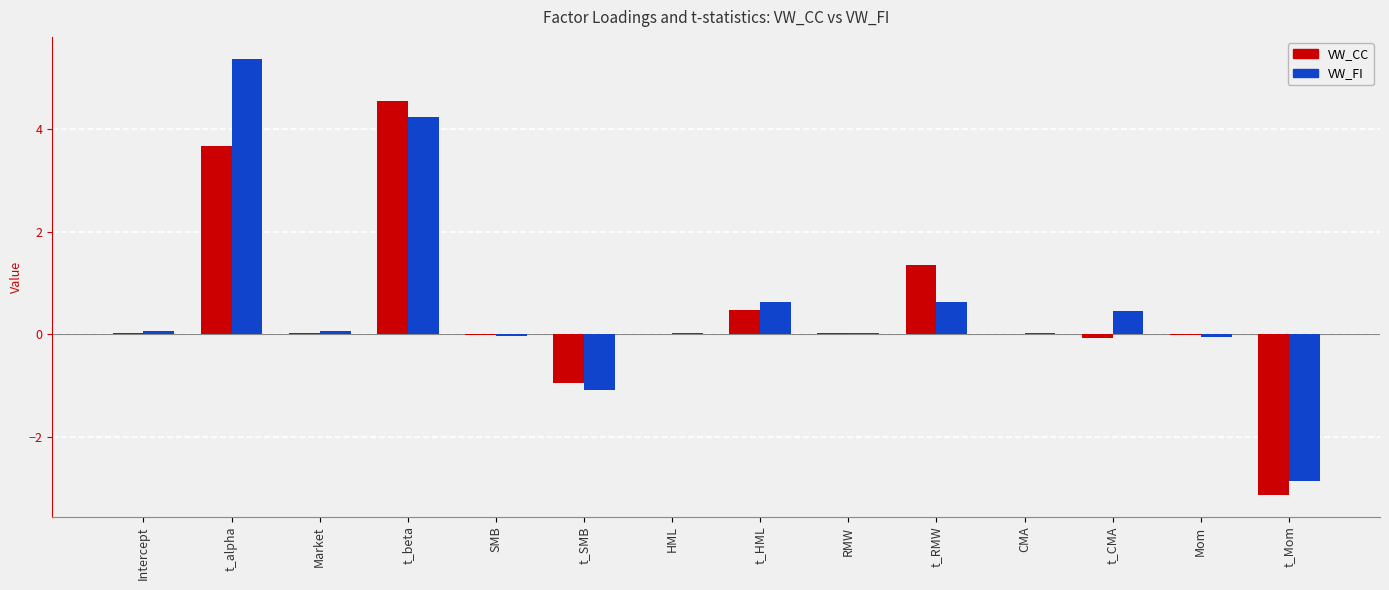

What is the sum of the VW_CC values at t_alpha and Mom?

3.6